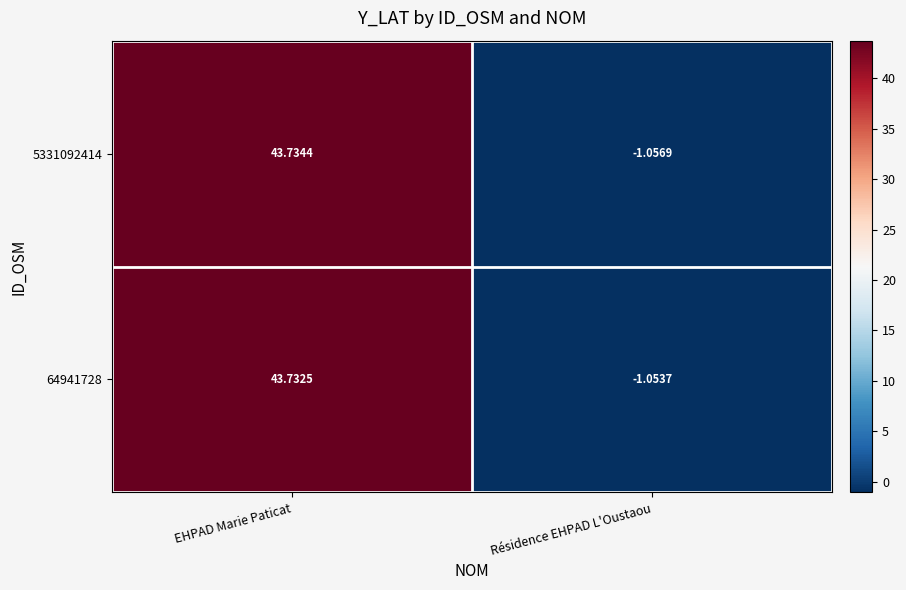

At EHPAD Marie Paticat, list the series in order from largest to smallest.

5331092414, 64941728